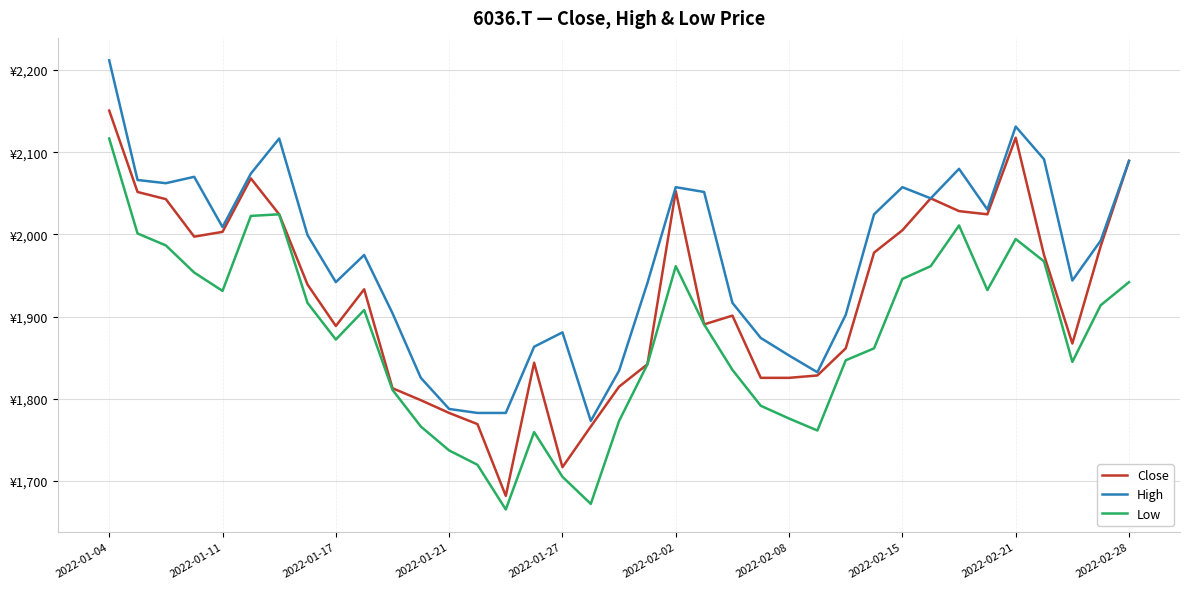

What are all the series names shown in the legend?

Close, High, Low